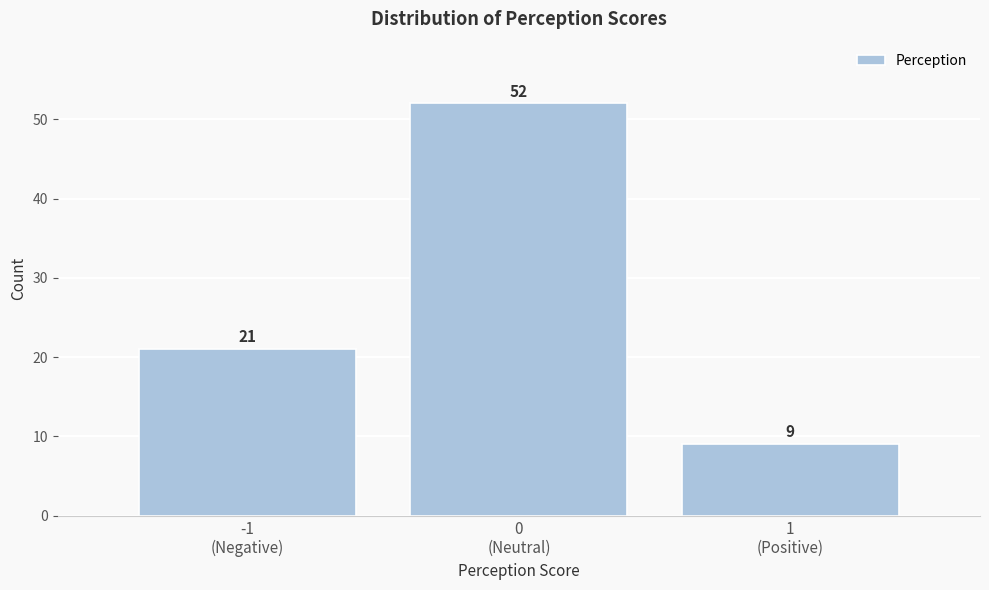

Reading right to left, transcribe all the data shown in this chart.

9	52	21